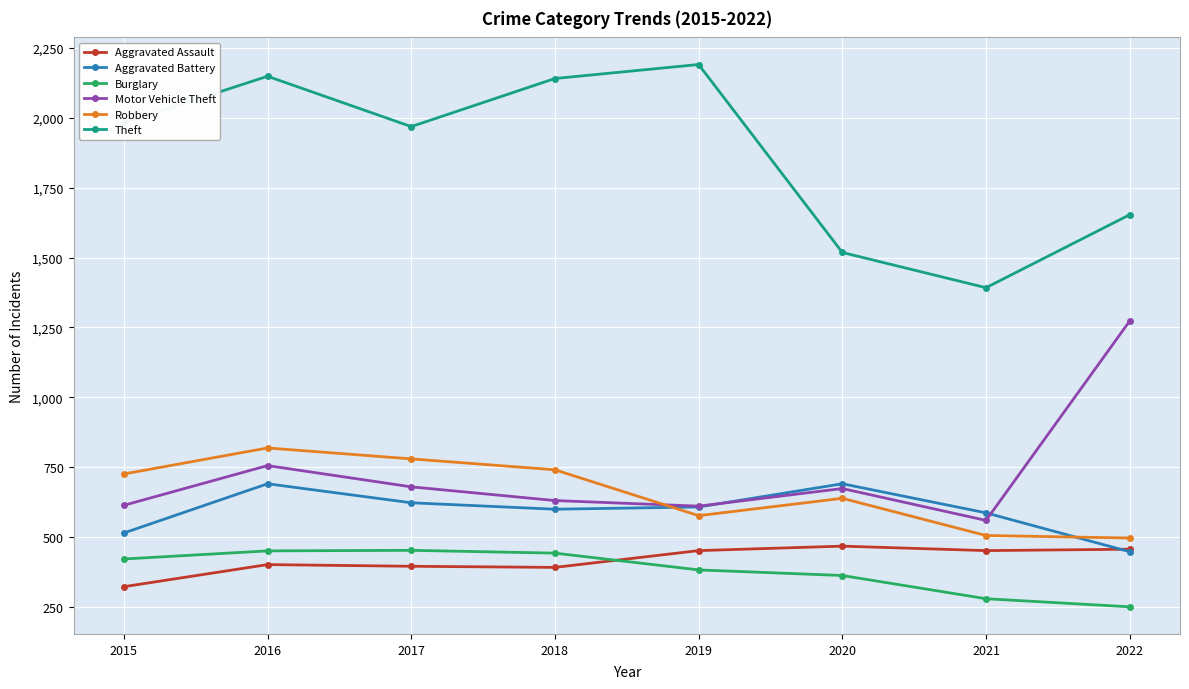

At which category does Motor Vehicle Theft reach its first local peak?

2016